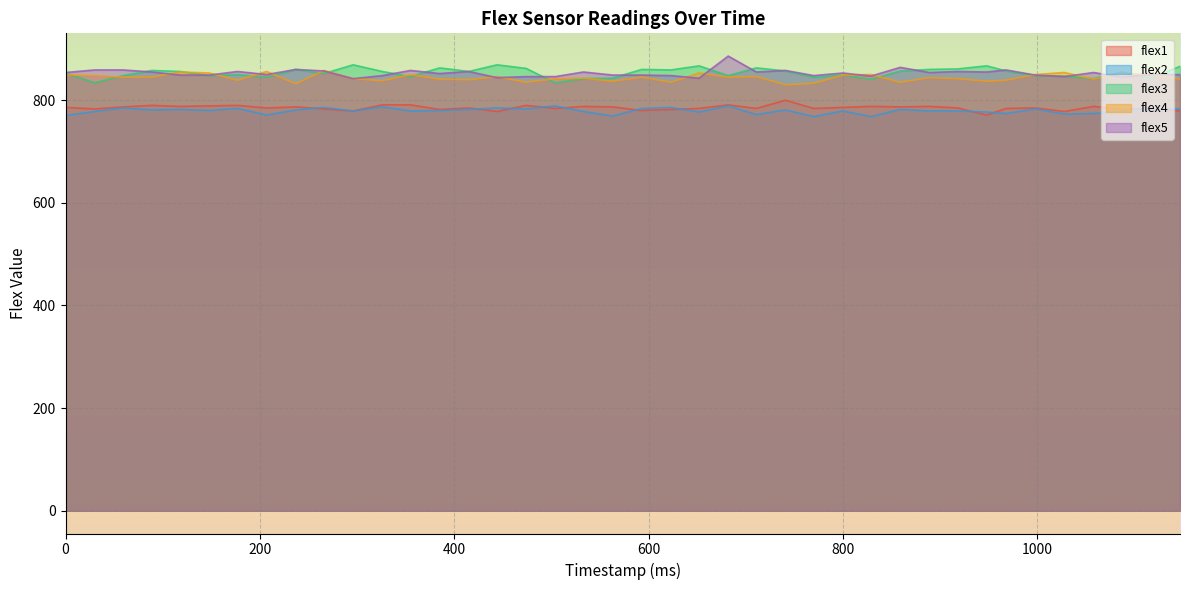

Which category has the highest value in the flex3 series?

296